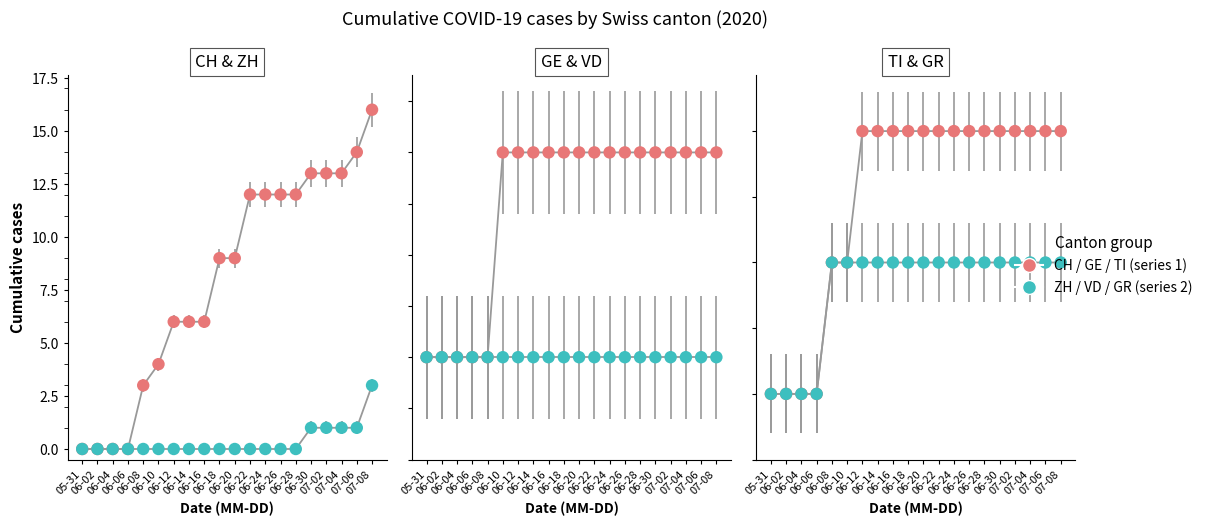

Which series contains the lowest Y value?

CH